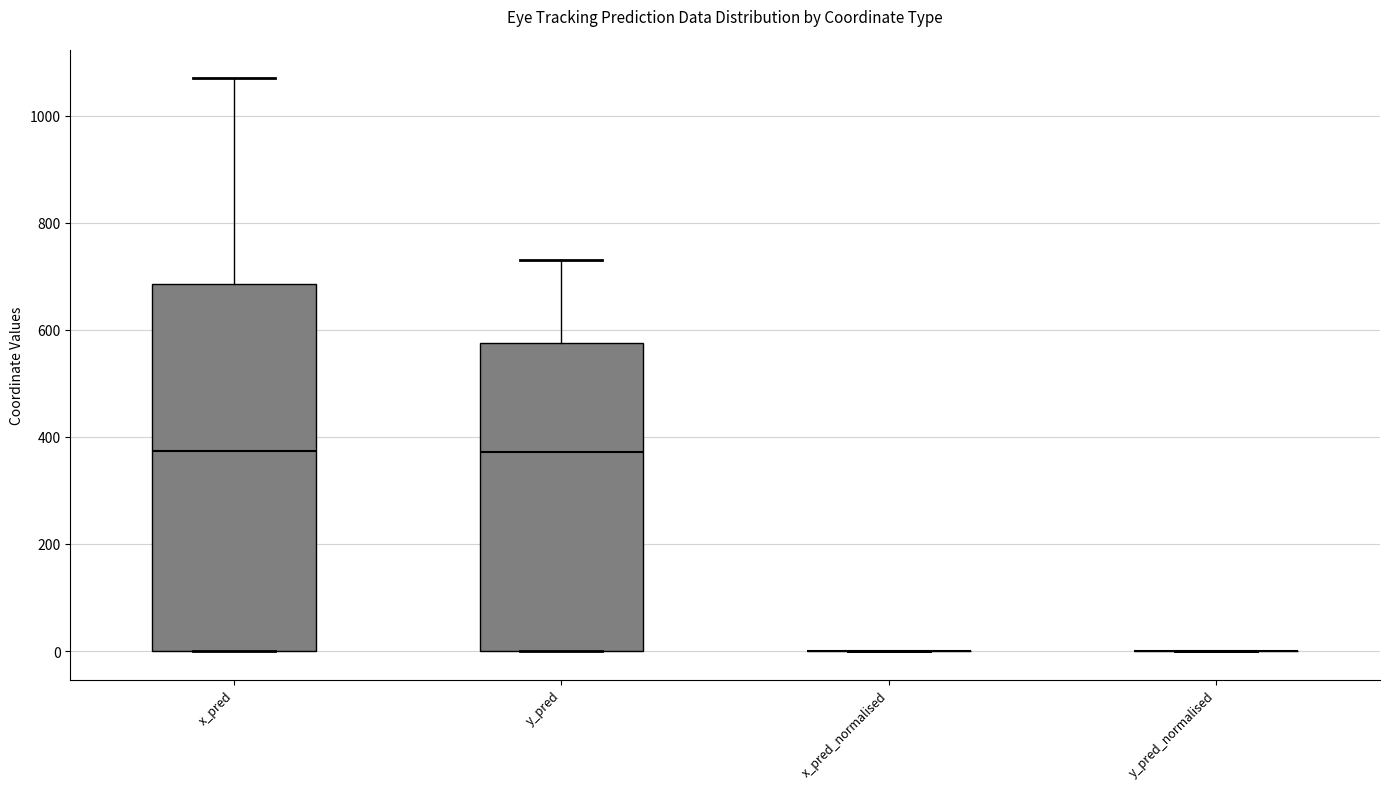

Where is the upper edge of the box for y_pred on the y-axis? The values are not printed on the chart, so give them approximately, as read against the axis.

580